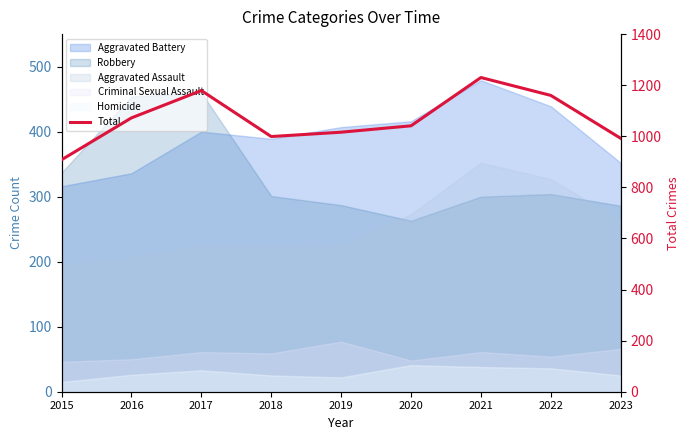

True or false: the data shows 1446 at 2016.

False